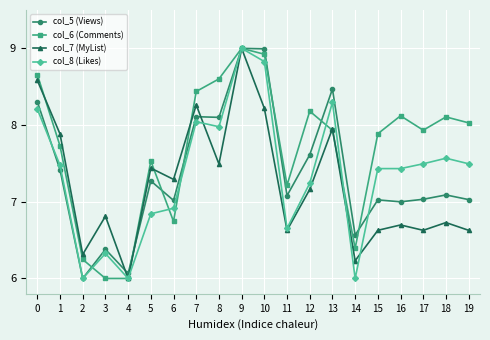

The value of col_5 (Views) at 1 is 4.3. True or false?

False